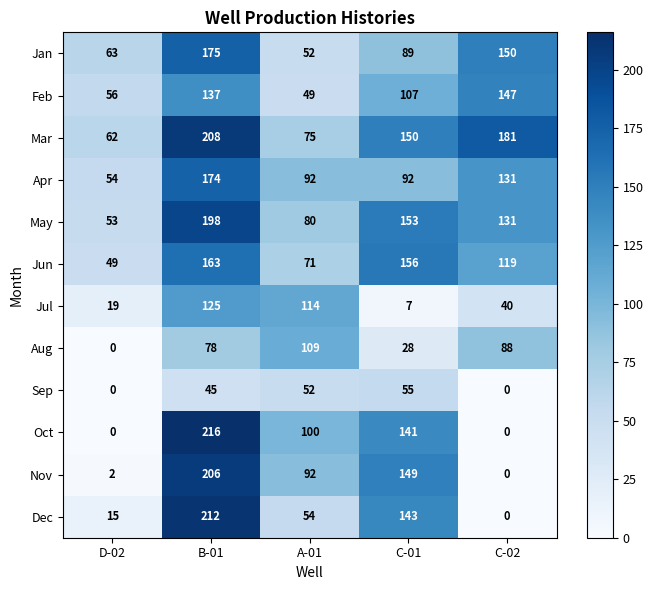

At how many categories does at least one series exceed 97?

4